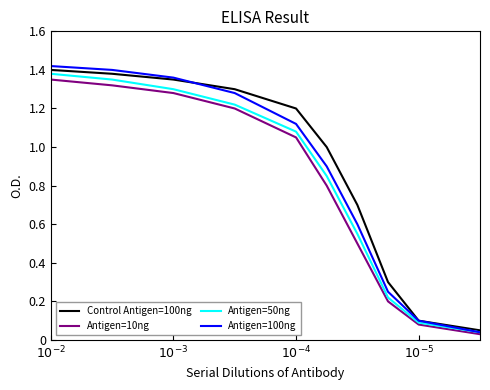

Is this an area chart (filled region under the line)?

No